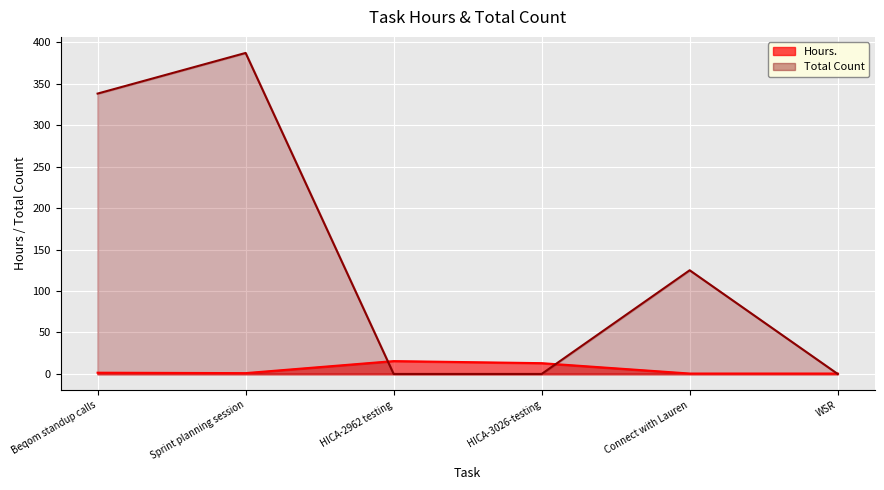

At which category does Total Count reach its first local peak?

Sprint planning session